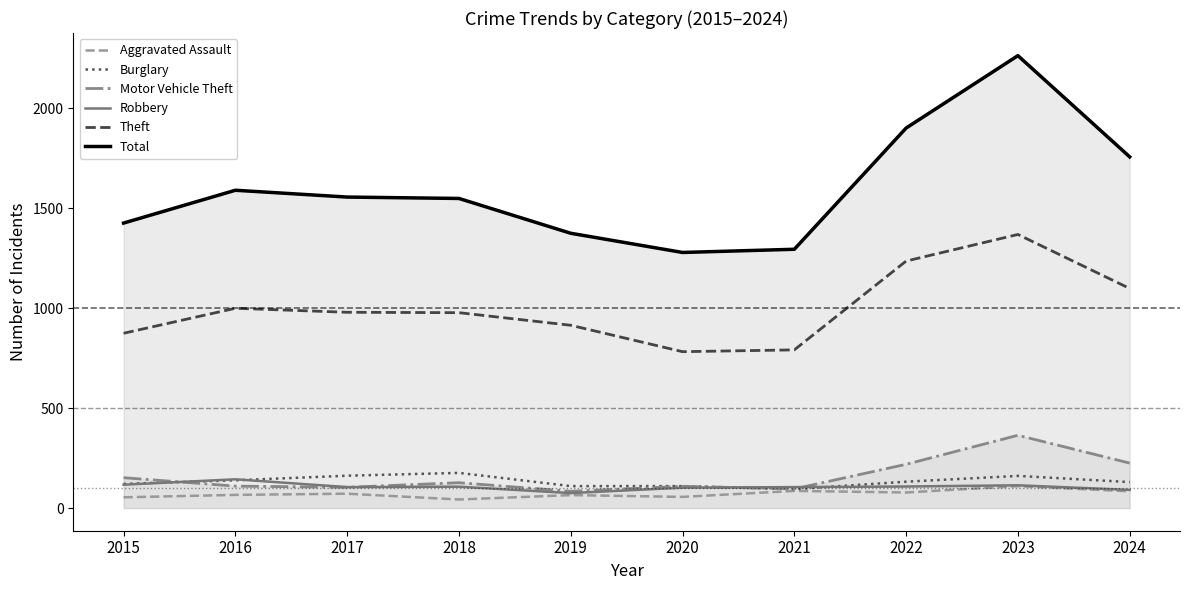

Reading right to left, transcribe all the data shown in this chart.

Aggravated Assault: 84	110	78	86	56	65	43	72	66	54
Burglary: 130	161	132	95	110	110	176	162	139	121
Motor Vehicle Theft: 225	364	219	96	109	84	127	104	110	152
Robbery: 91	114	108	105	102	75	107	105	144	117
Theft: 1098	1368	1235	791	782	914	977	979	999	874
Total: 1756	2262	1900	1294	1278	1374	1548	1555	1589	1425